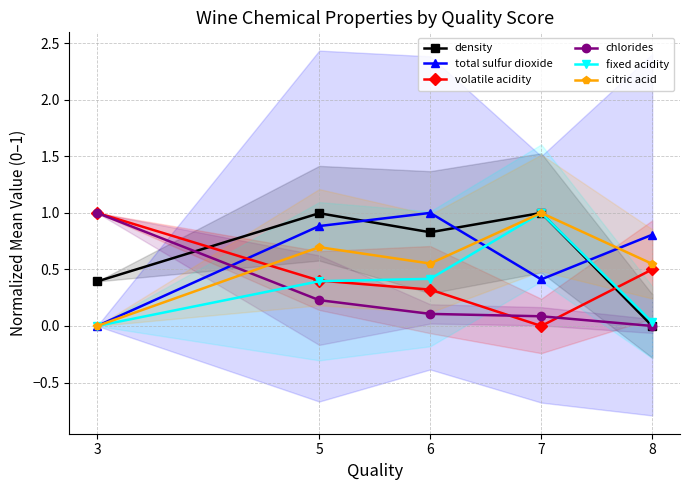

The value of citric acid at 6 is 0.6. True or false?

True